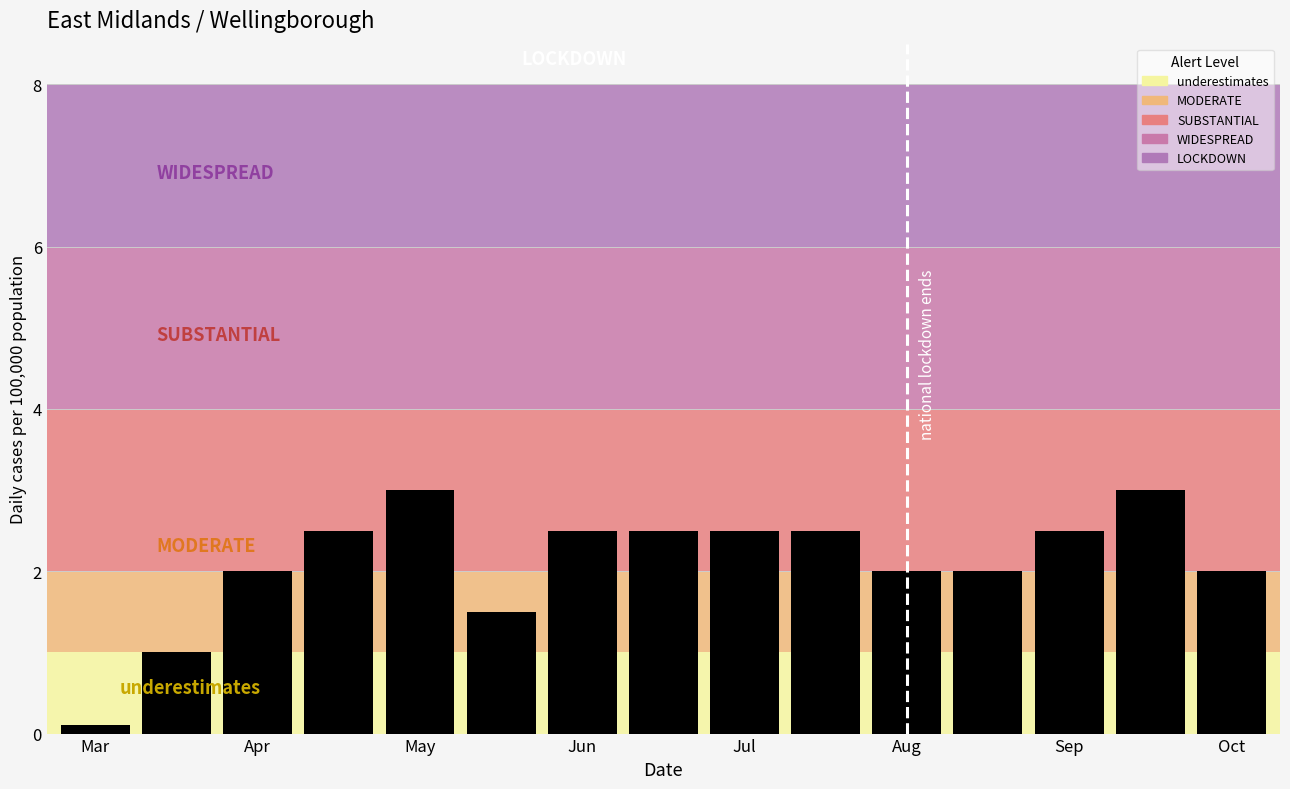

What is the sum of all values?

31.6